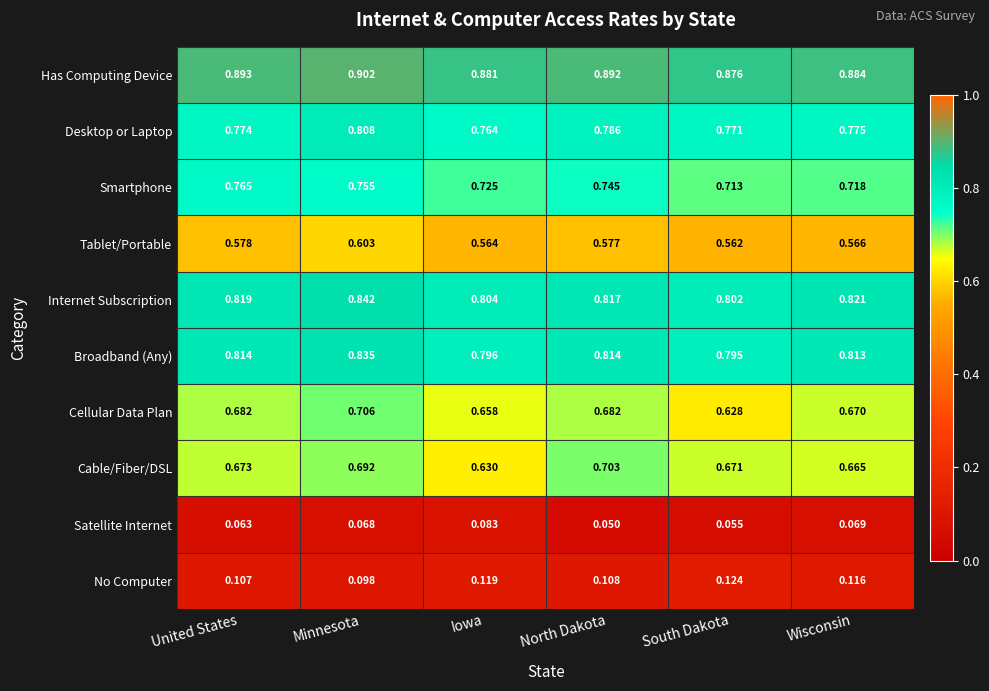

Which series has the widest spread of values?

Cellular Data Plan